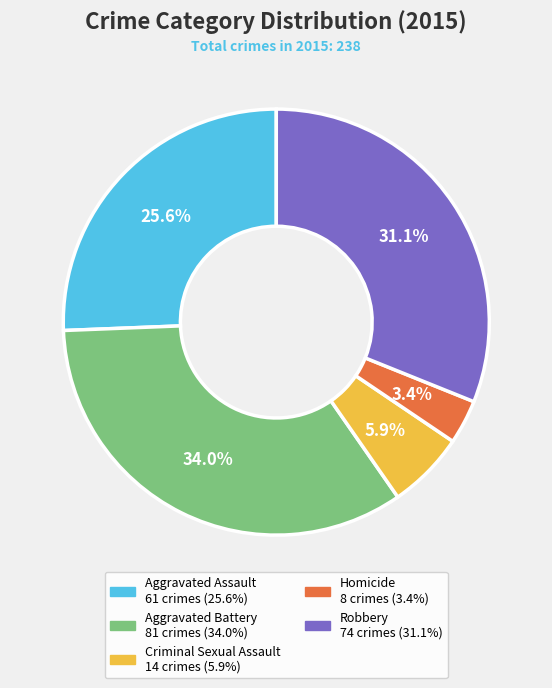

Combined, do Aggravated Assault and Aggravated Battery account for over 50%?

Yes